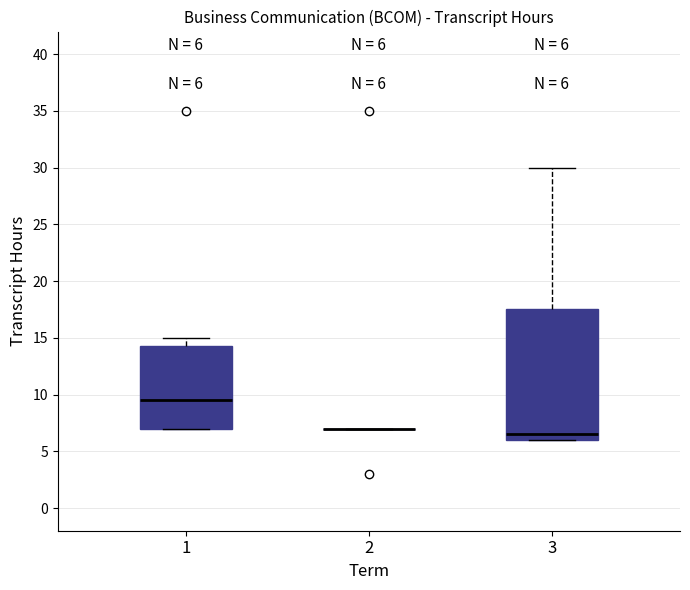

Comparing the boxes themselves (not the whiskers), which one is the tallest?

3